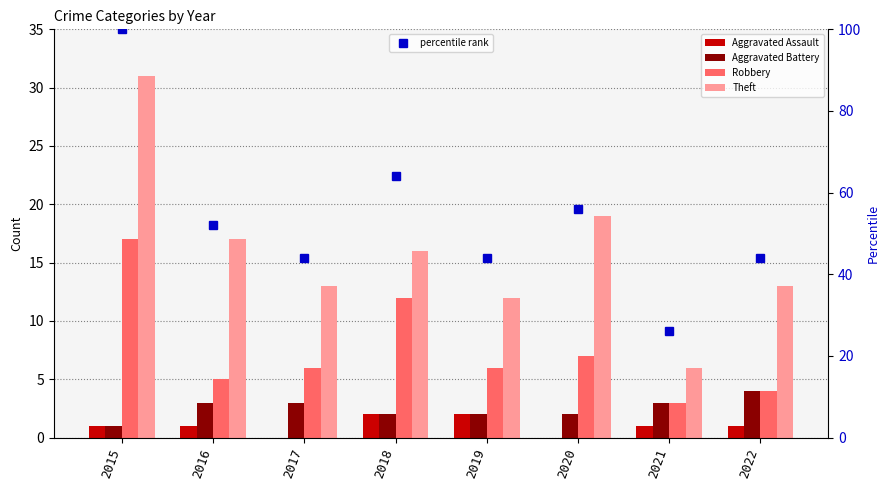

What are all the series names shown in the legend?

Aggravated Assault, Aggravated Battery, Robbery, Theft